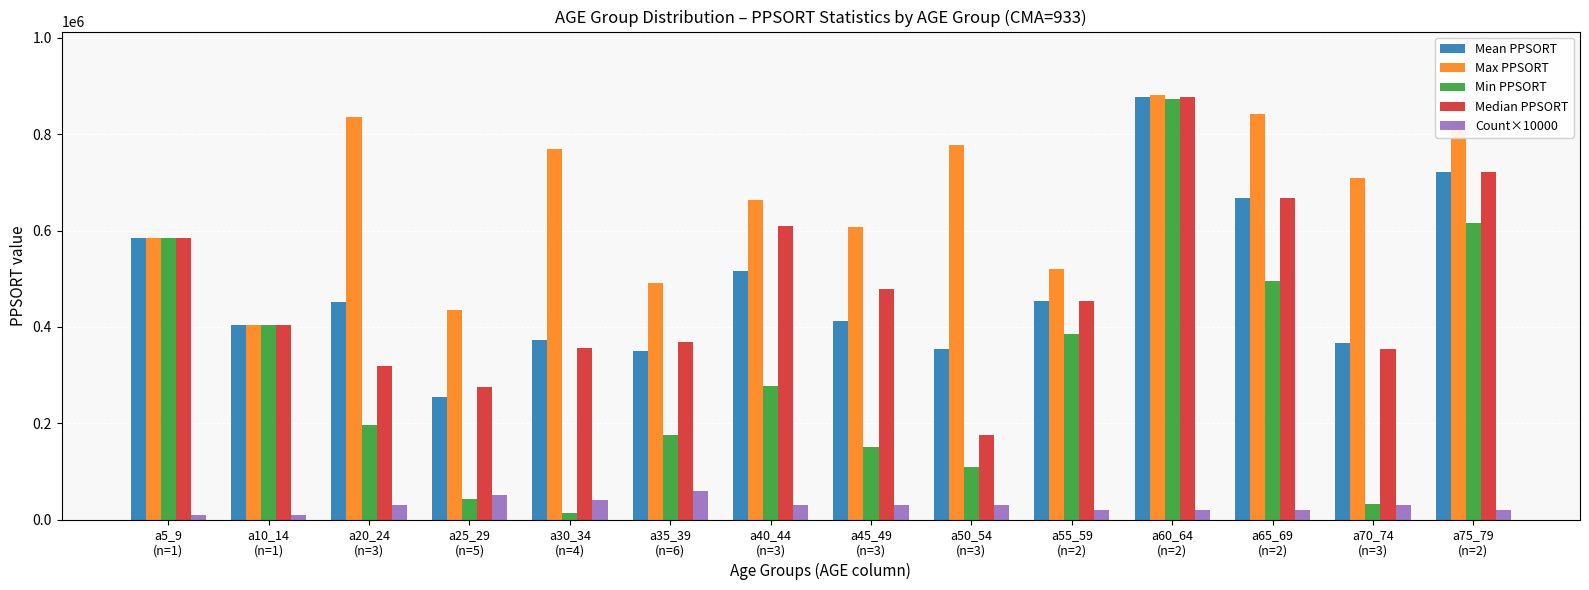

How many bars are there in each group?

5